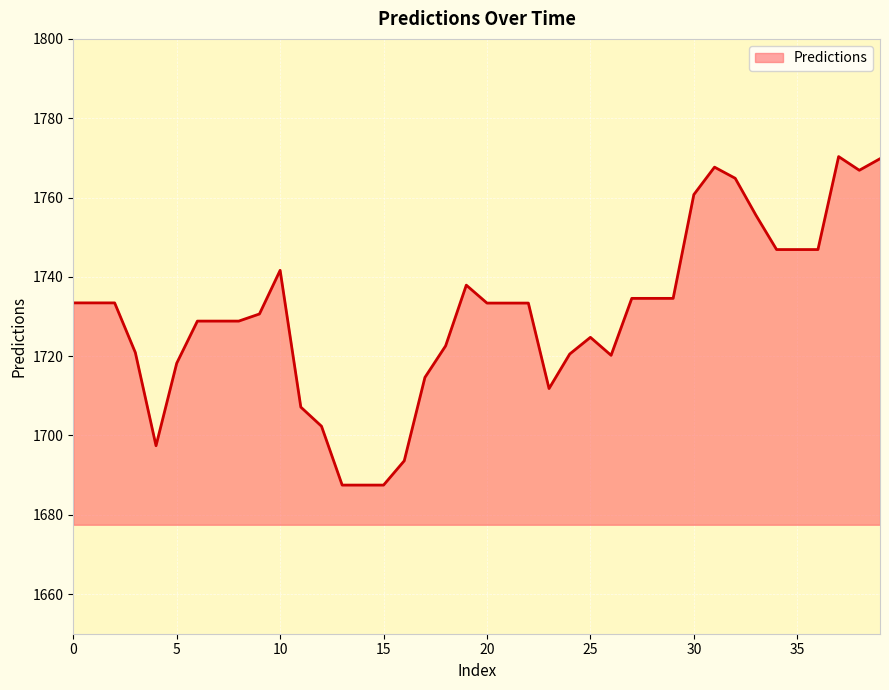

What is the minimum value shown in the chart?

1687.5